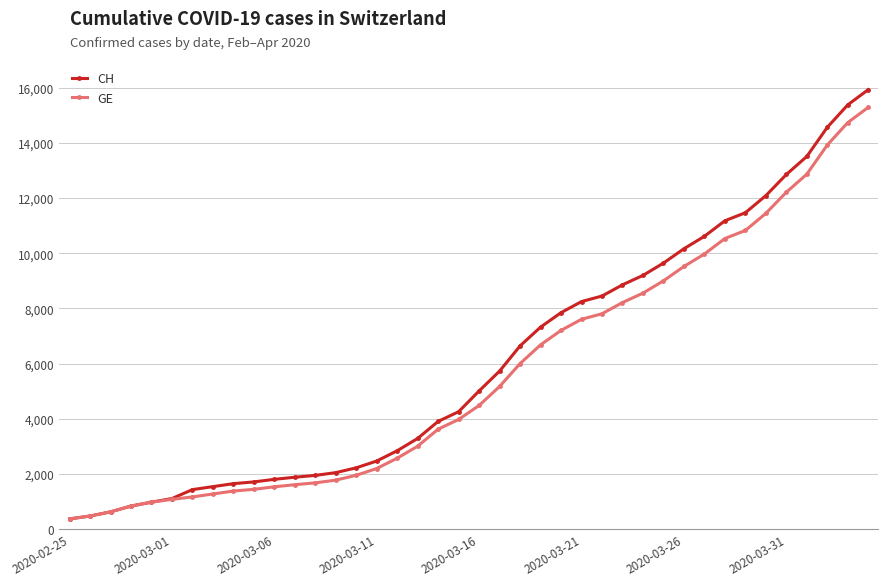

What is the greatest value displayed?

15926